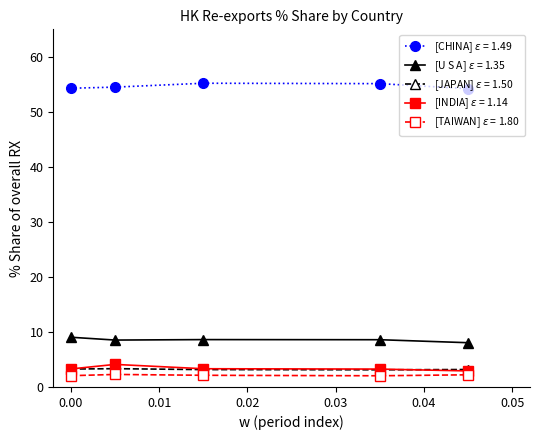

What is the smallest value displayed?

2.0